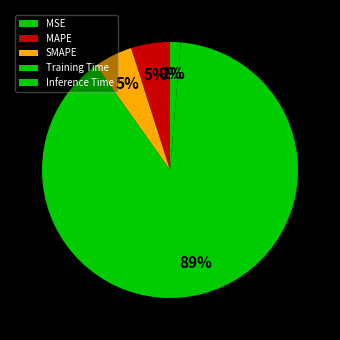

How many segments does this pie chart have?

5